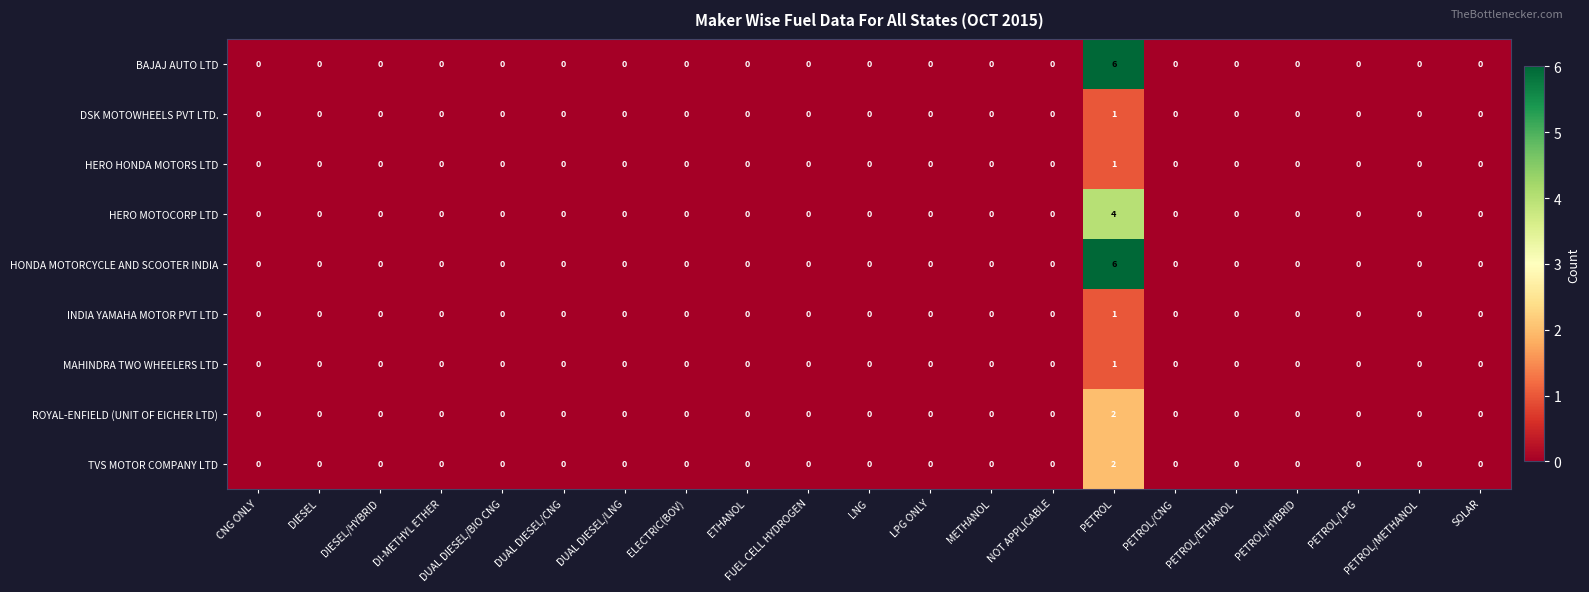

At which category is the sum across all series the highest?

PETROL